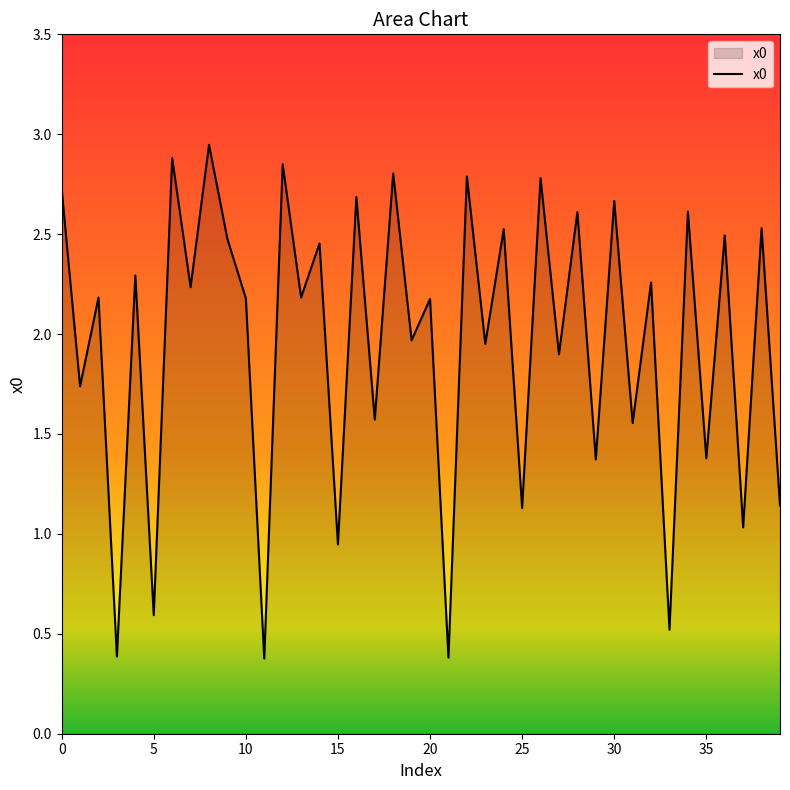

What is the smallest value displayed?

0.4